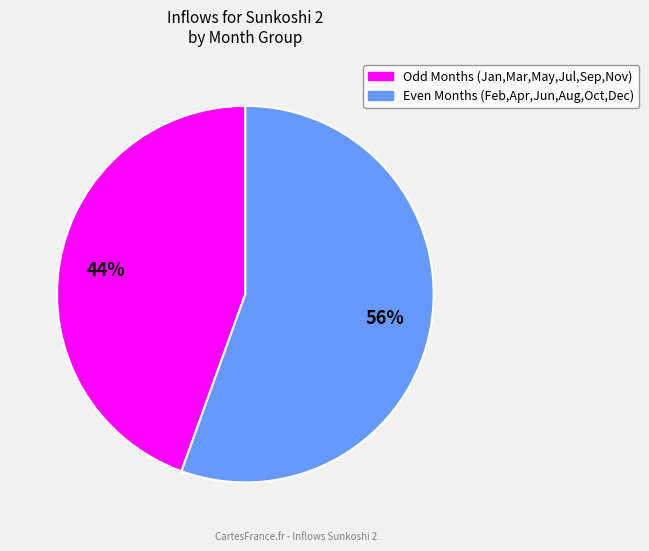

Is there a majority slice in this chart?

Yes